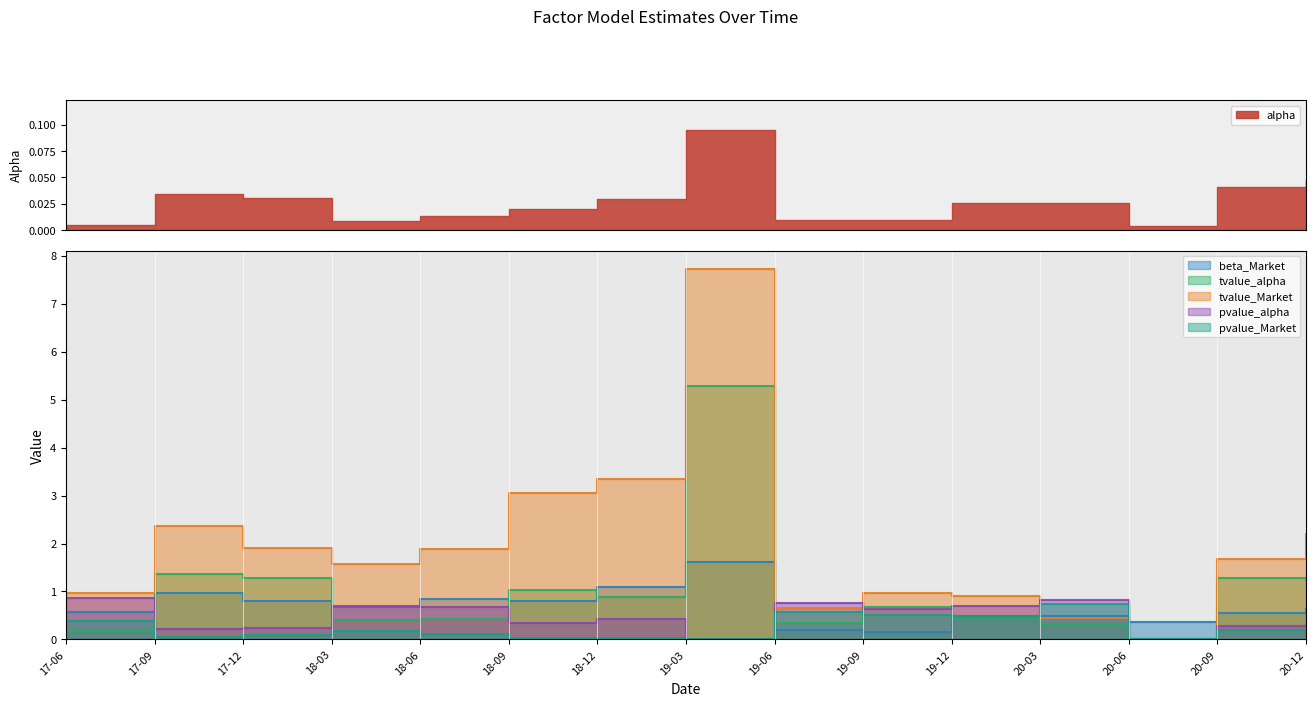

What is the difference between the second highest and second lowest values in the tvalue_alpha series?

1.2